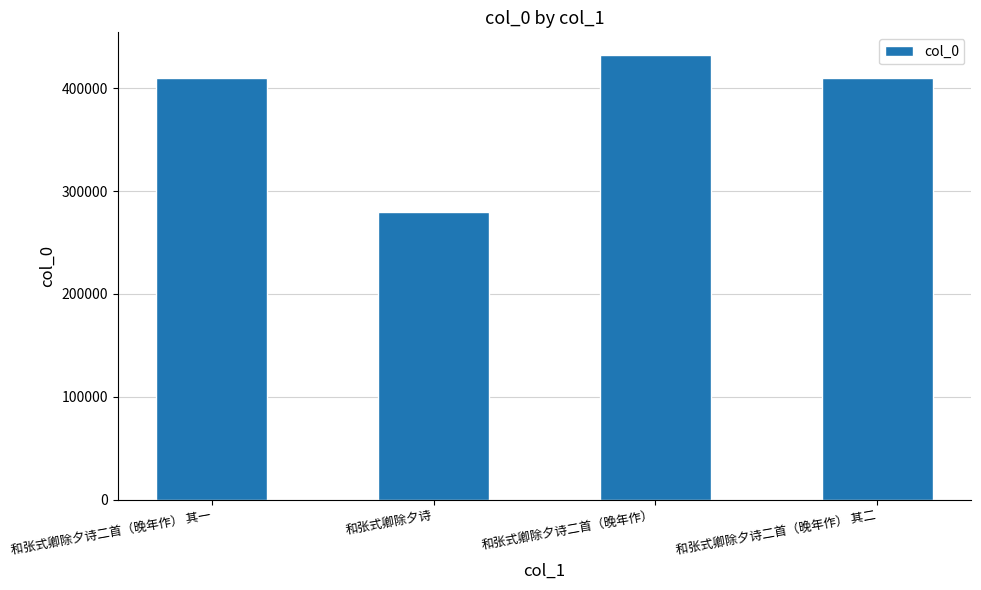

What position from the right is 和张式卿除夕诗二首（晚年作） 其二?

1